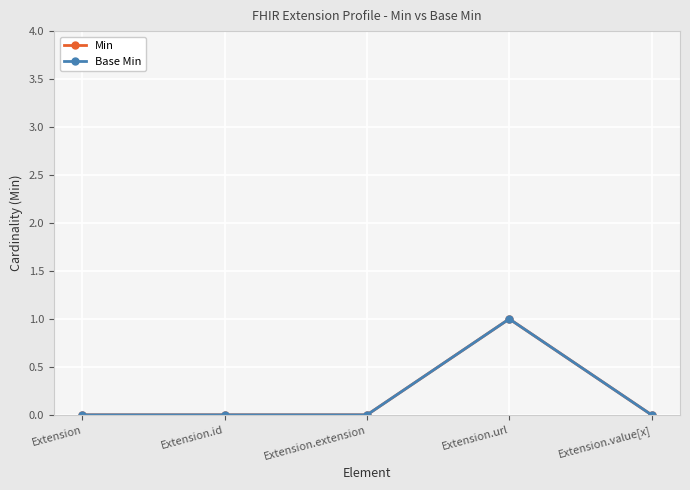

List the series in order of their peak value, lowest first.

Min, Base Min